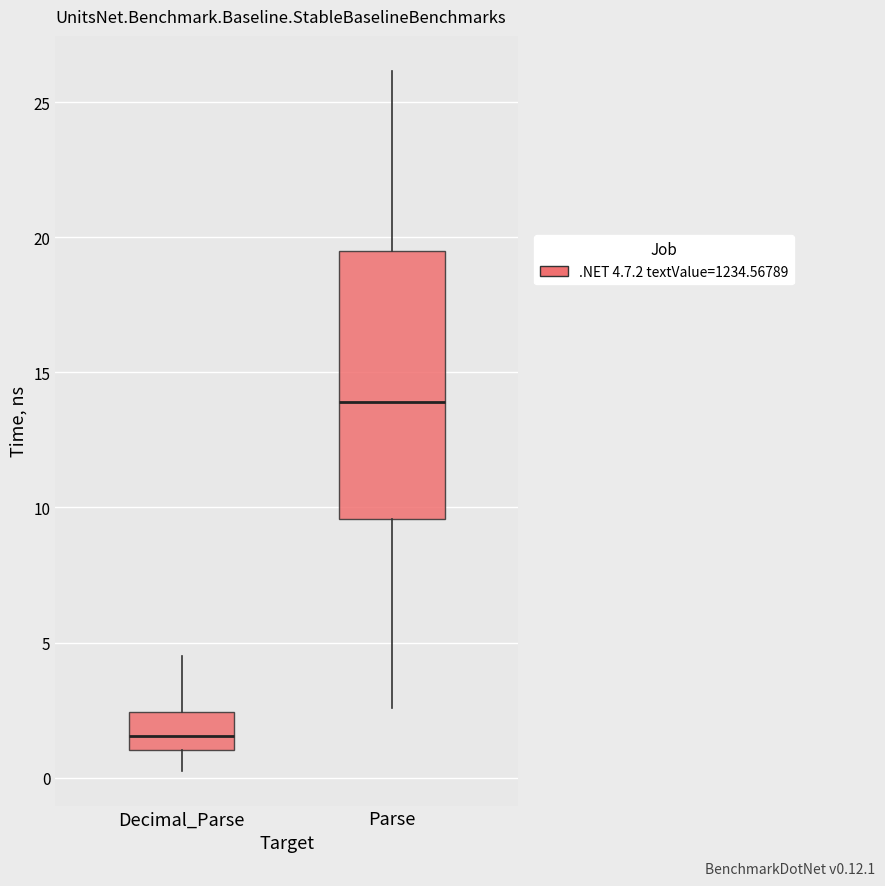

Where does the median line of the box for Parse sit on the y-axis? The values are not printed on the chart, so give them approximately, as read against the axis.

14.0